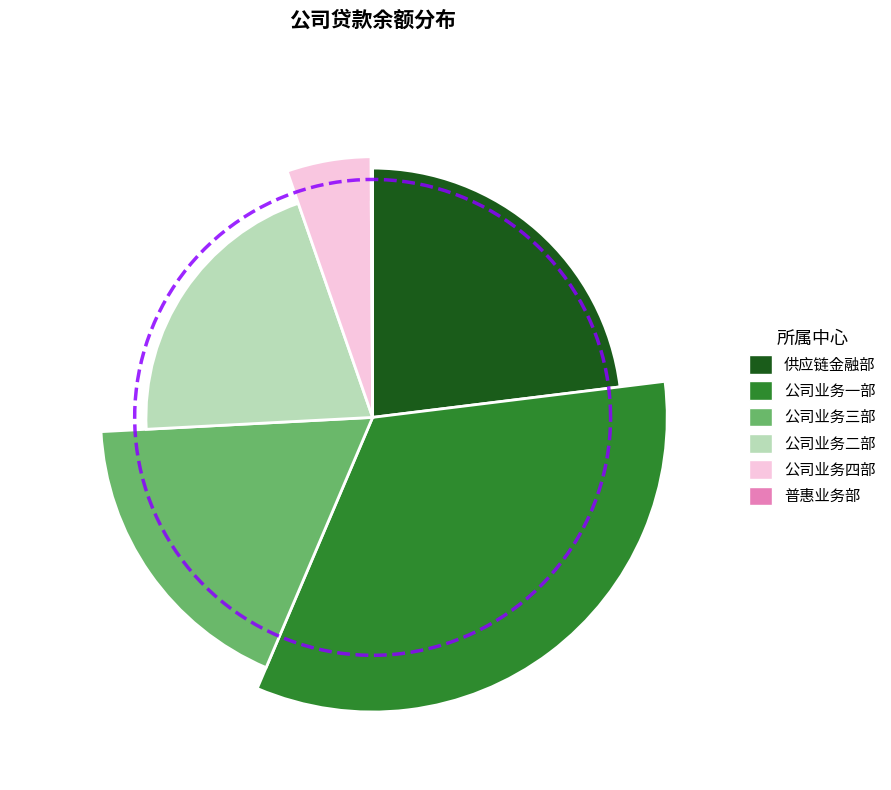

What is the total percentage of 公司业务二部 and 普惠业务部?

20.6%